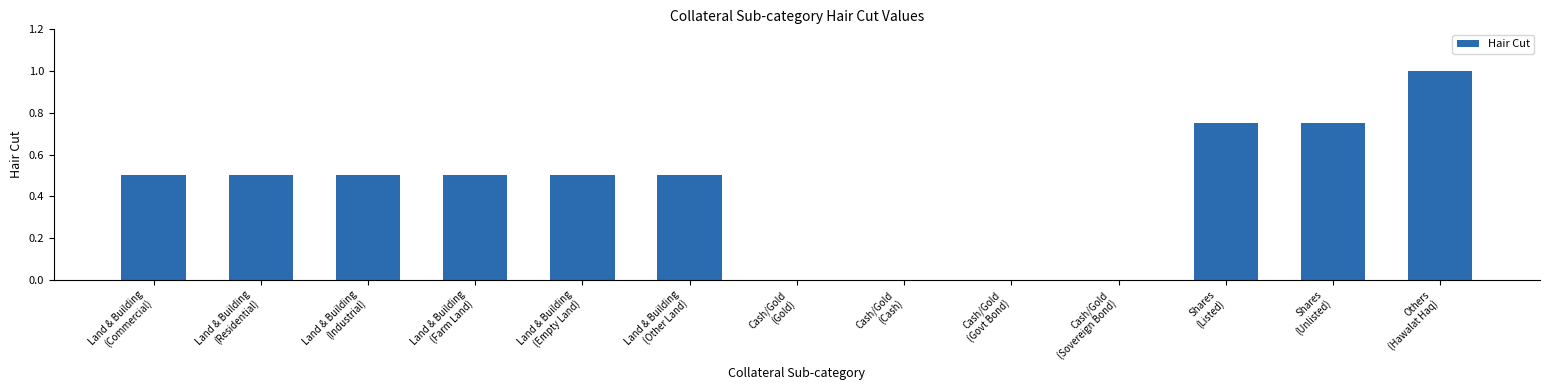

What is the greatest value displayed?

1.0